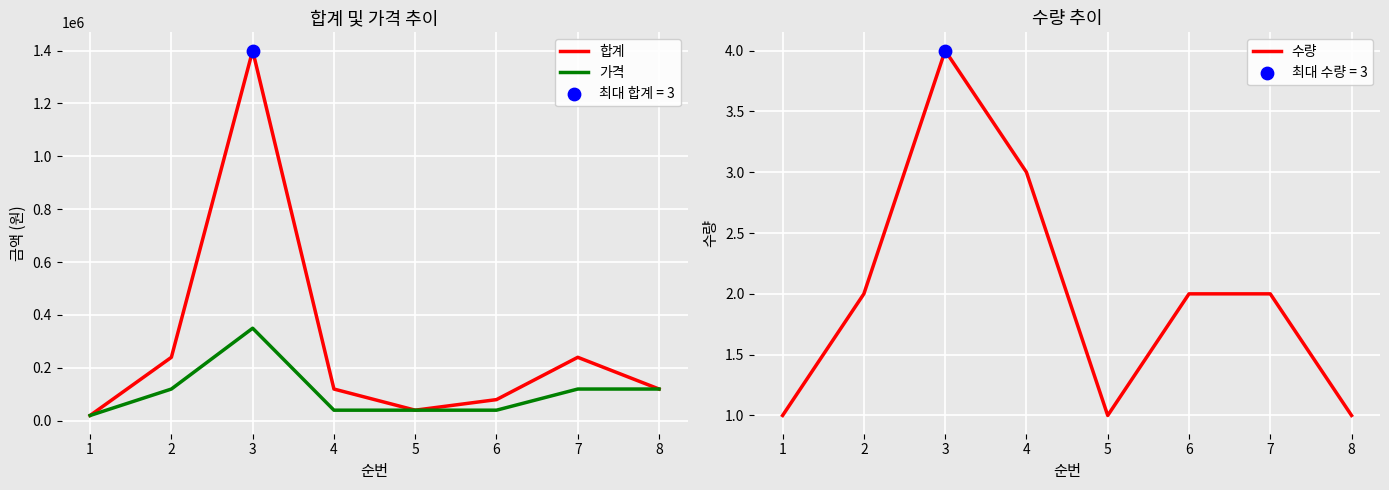

Which series contains the lowest Y value?

수량